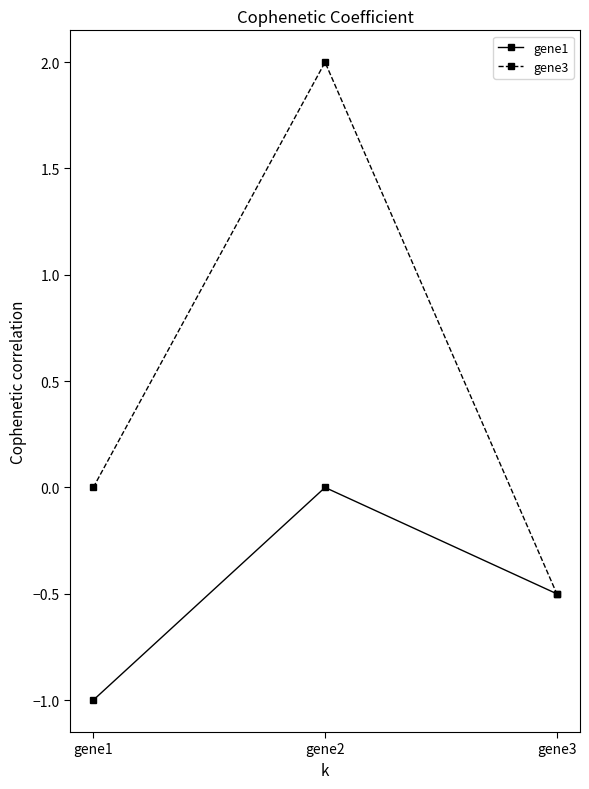

Does the chart display data point markers on the line(s)?

Yes